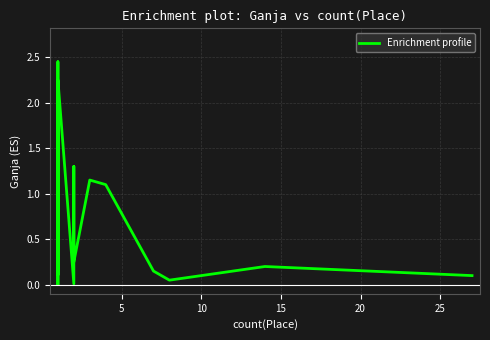

True or false: the data has more than 0 interior local peaks.

True